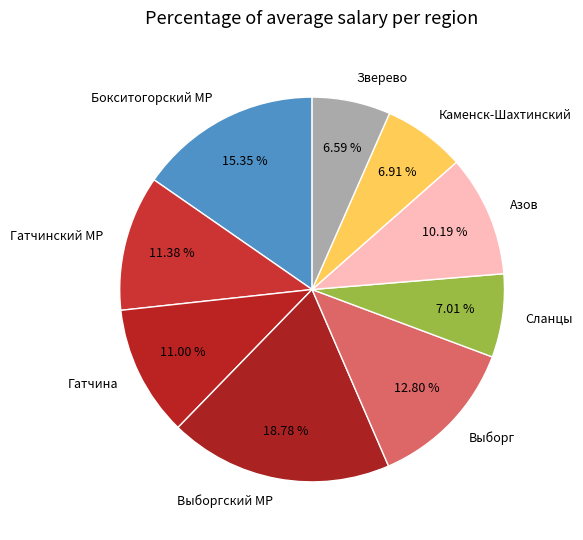

Is it true that Гатчинский МР is 24% of the pie?

False